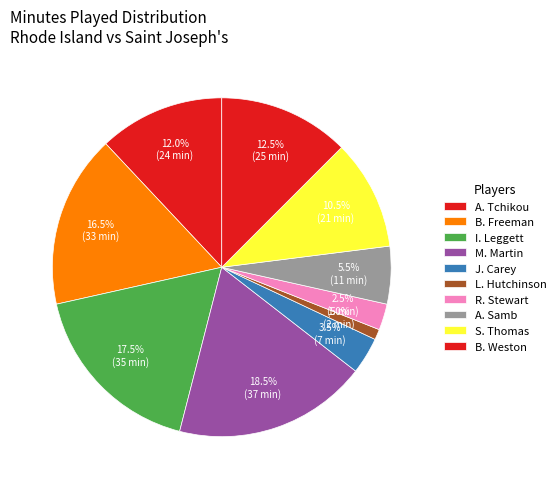

To the nearest percent, what is the difference between the largest and smallest slice percentages?

18%